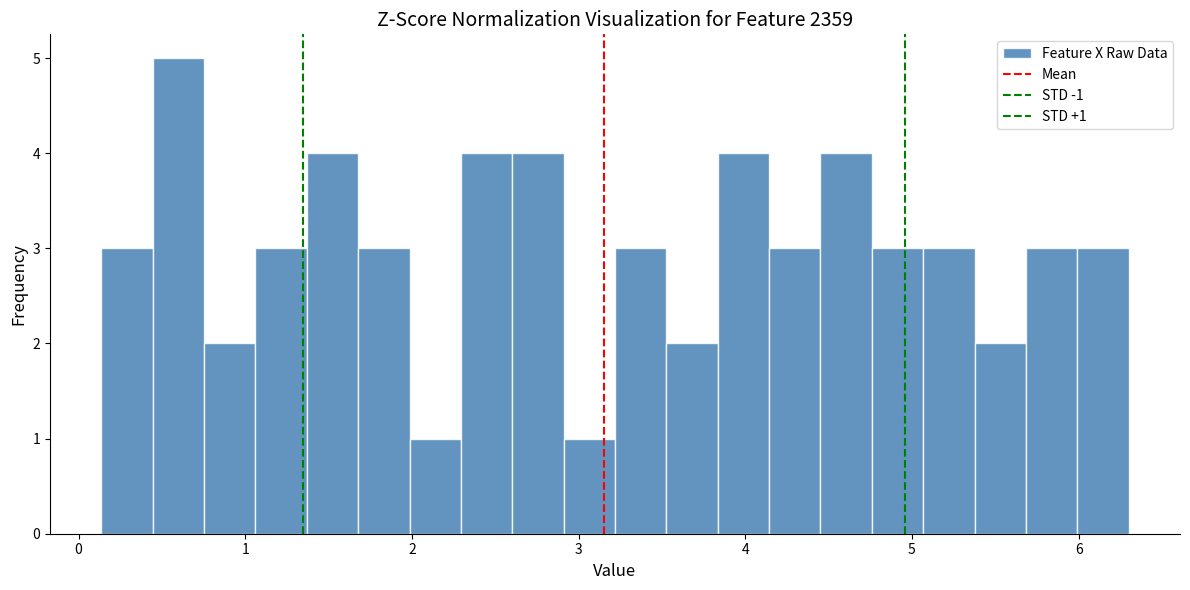

Read against the x-axis, roughly where is the centre of the tallest bar?

0.6